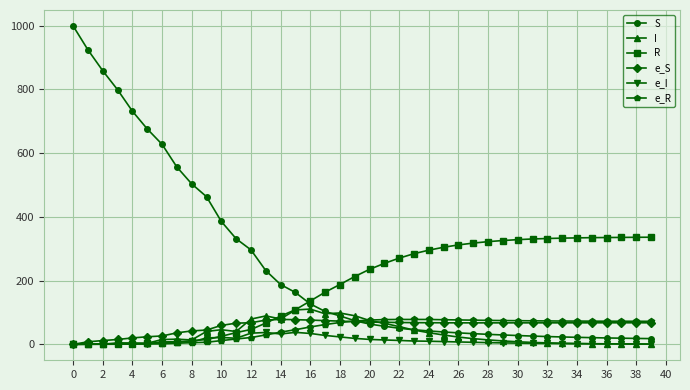

Which series has the largest total across all categories?

S